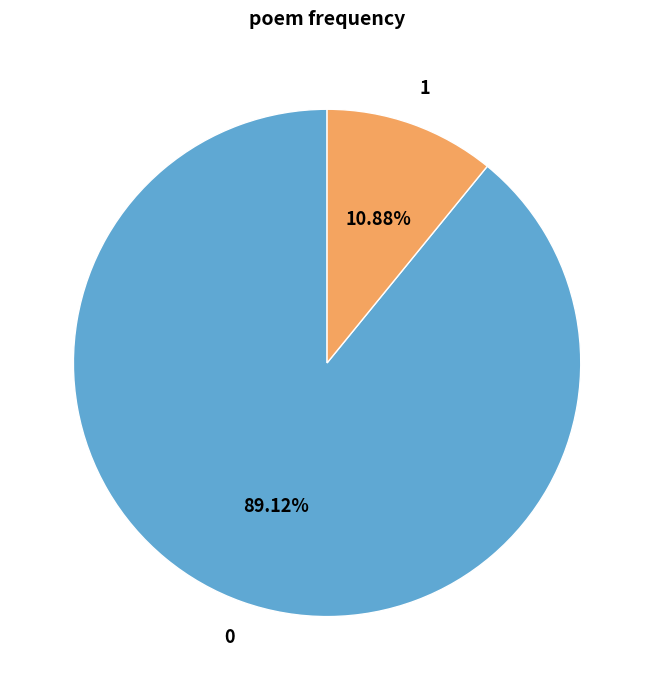

Is there a majority slice in this chart?

Yes